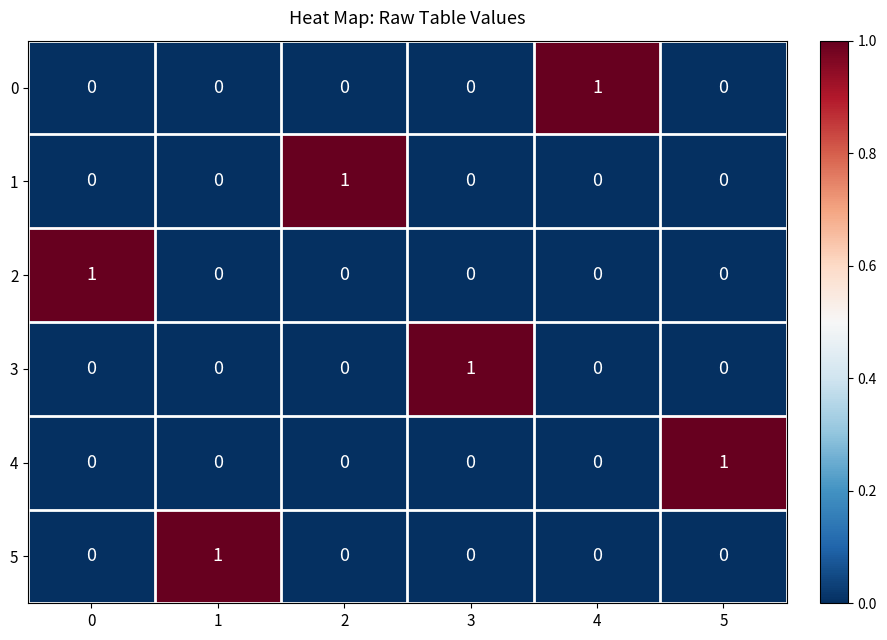

How many distinct data groups are displayed?

6